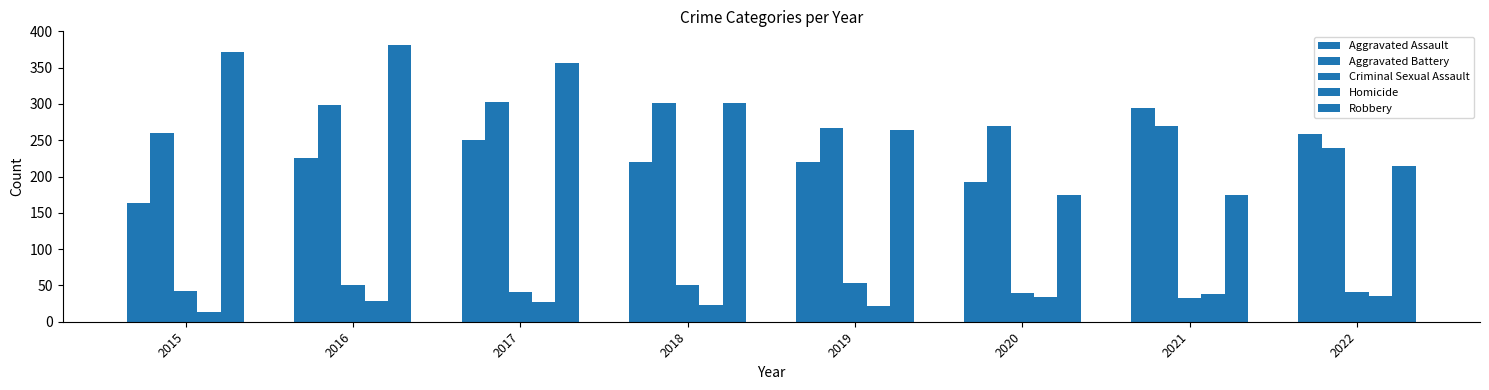

Count the number of data series in this chart.

5